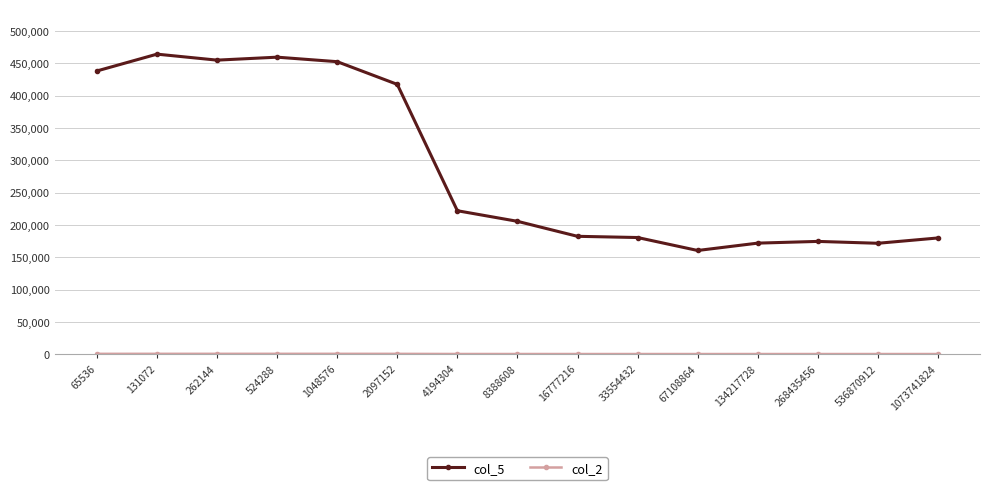

Is it true that col_5 equals 567856.4 at 2097152?

False